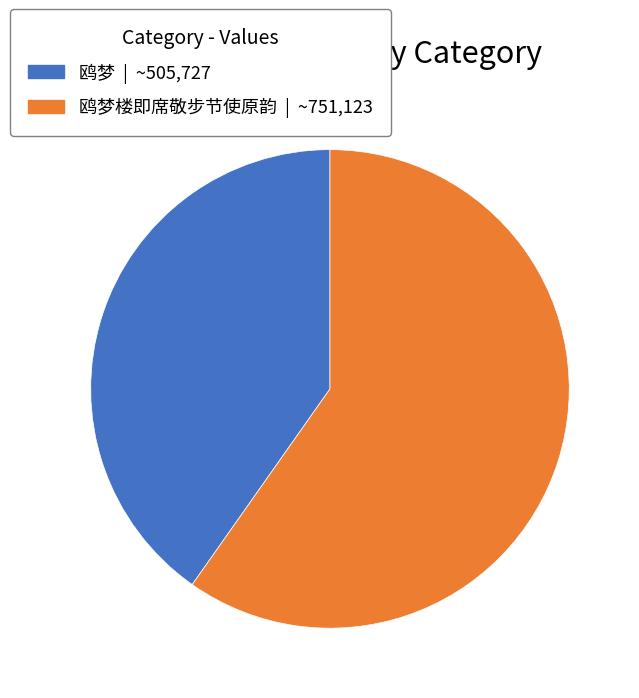

Is there any slice that represents more than half of the pie?

Yes